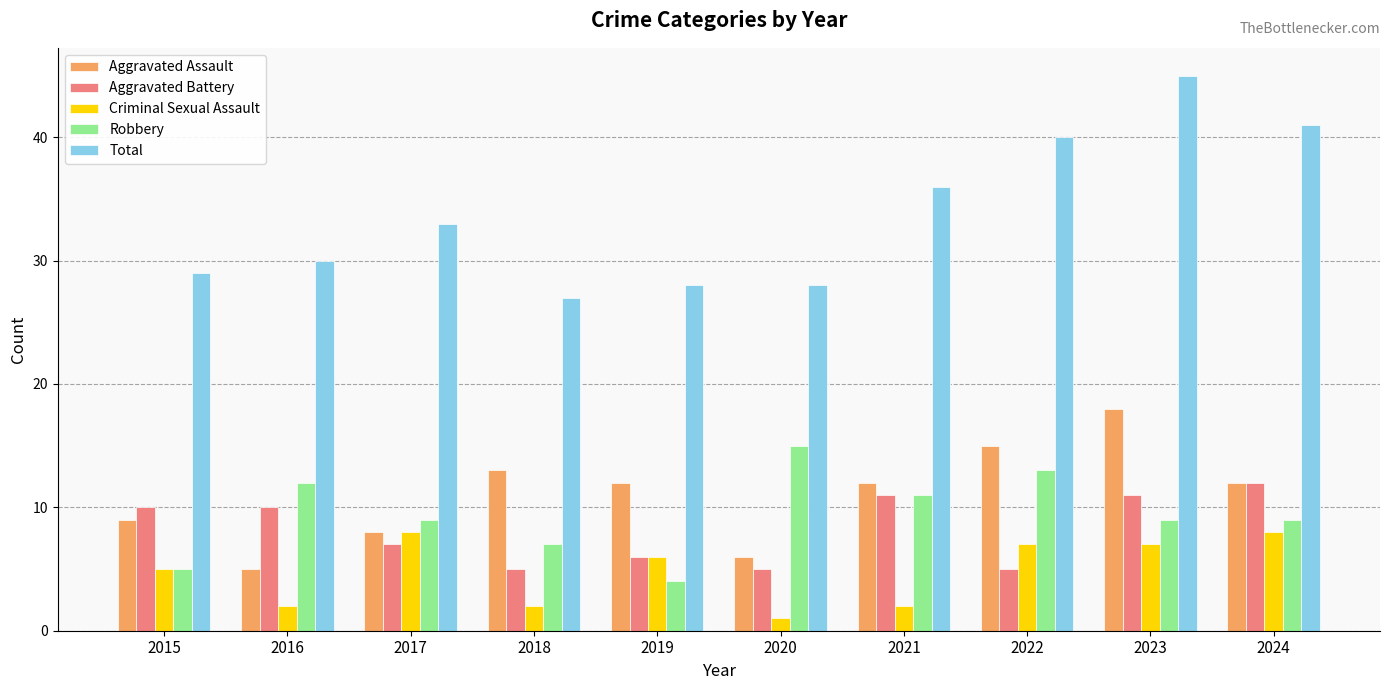

At which category is the sum across all series the highest?

2023